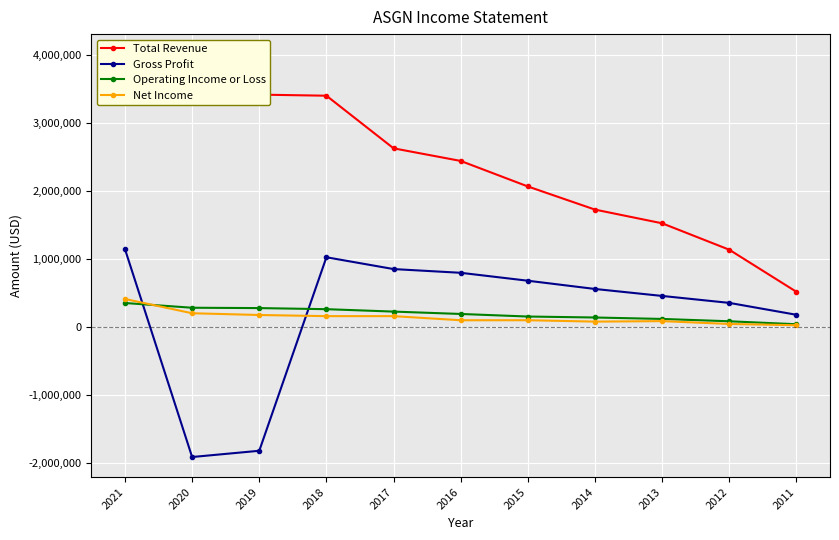

True or false: Operating Income or Loss and Total Revenue cross at least once.

False